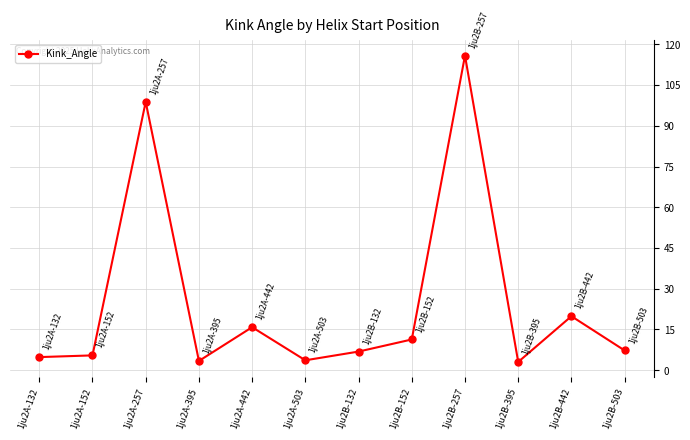

How many lines are shown in the chart?

1